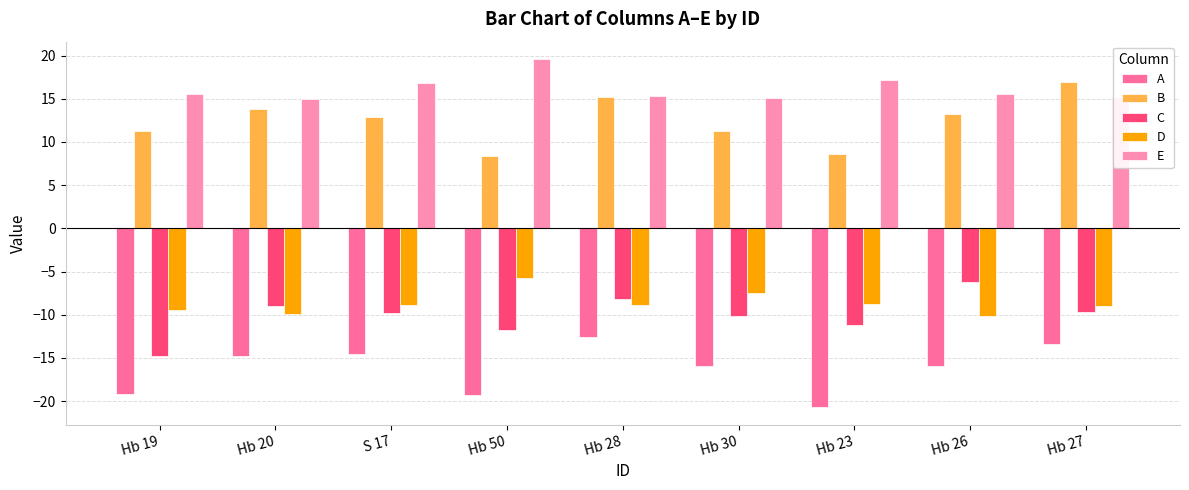

What is the difference between the C values at Hb 23 and Hb 30?

1.1